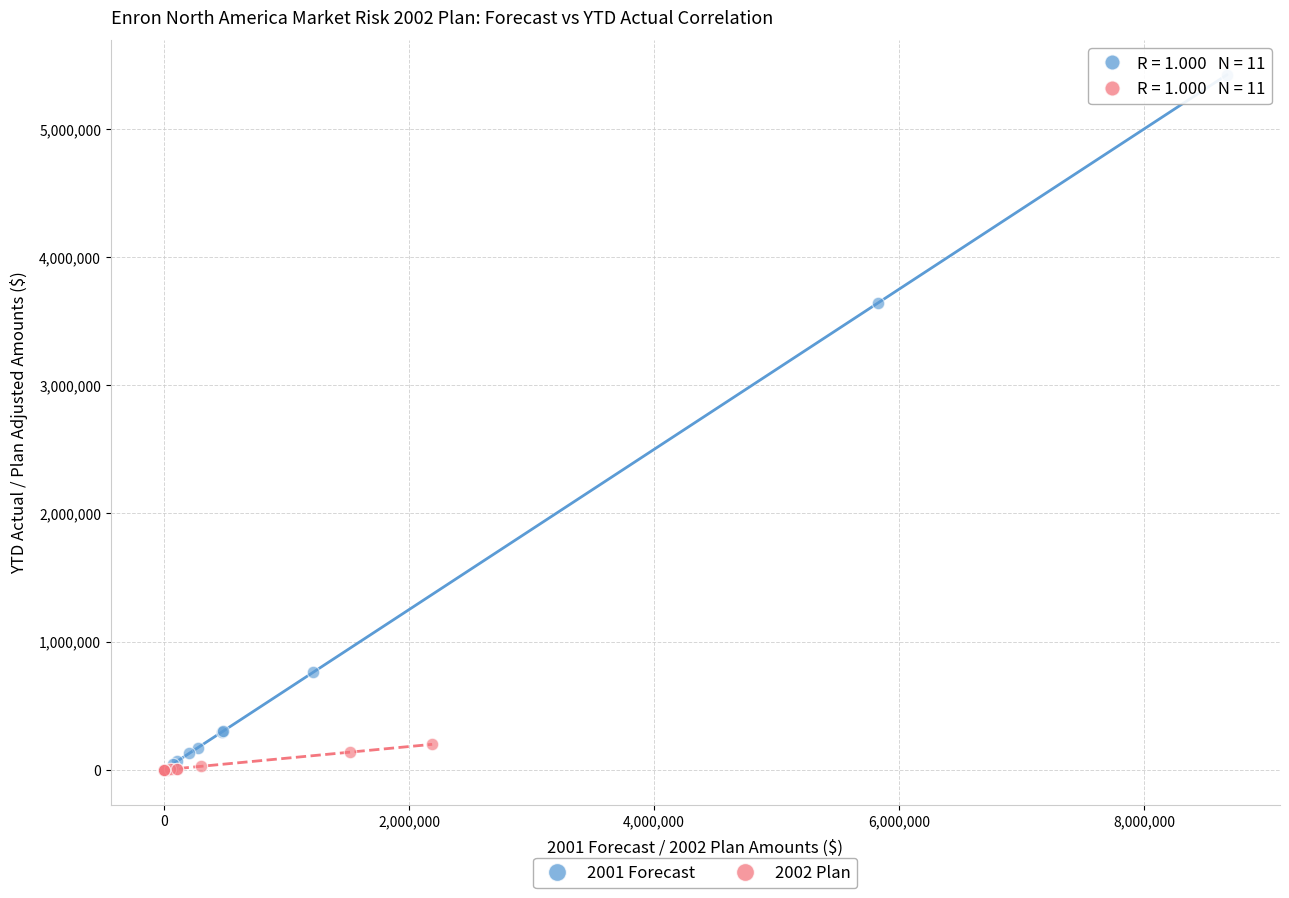

Which series contains the highest Y value?

2001 Forecast